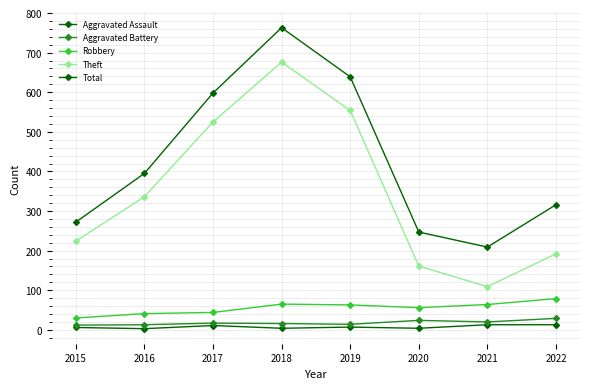

Does the chart display data point markers on the line(s)?

Yes